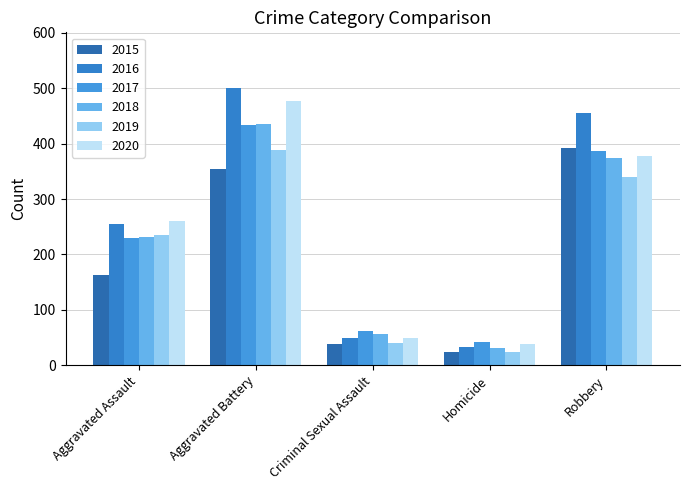

Which series has the largest range (max minus min)?

2016